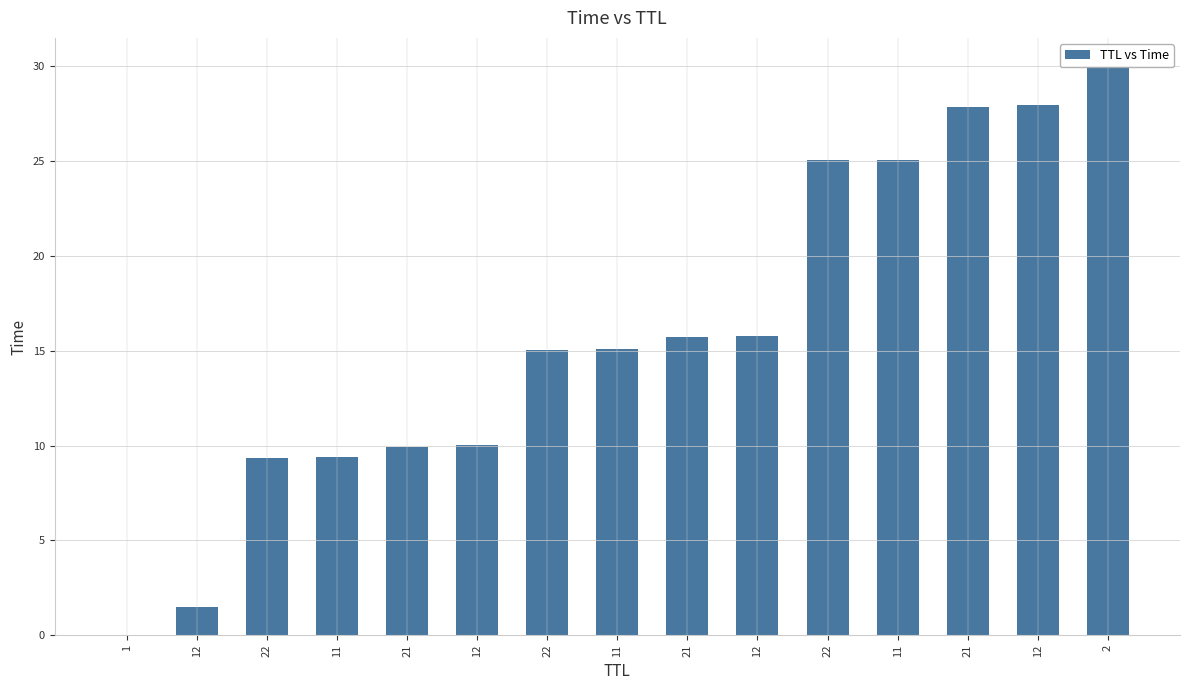

Reading right to left, what are all the values shown in this chart?

2=30.0	12=28.0	21=27.9	11=25.1	22=25.1	12=15.8	21=15.7	11=15.1	22=15.0	12=10.0	21=9.9	11=9.4	22=9.4	12=1.5	1=0.0